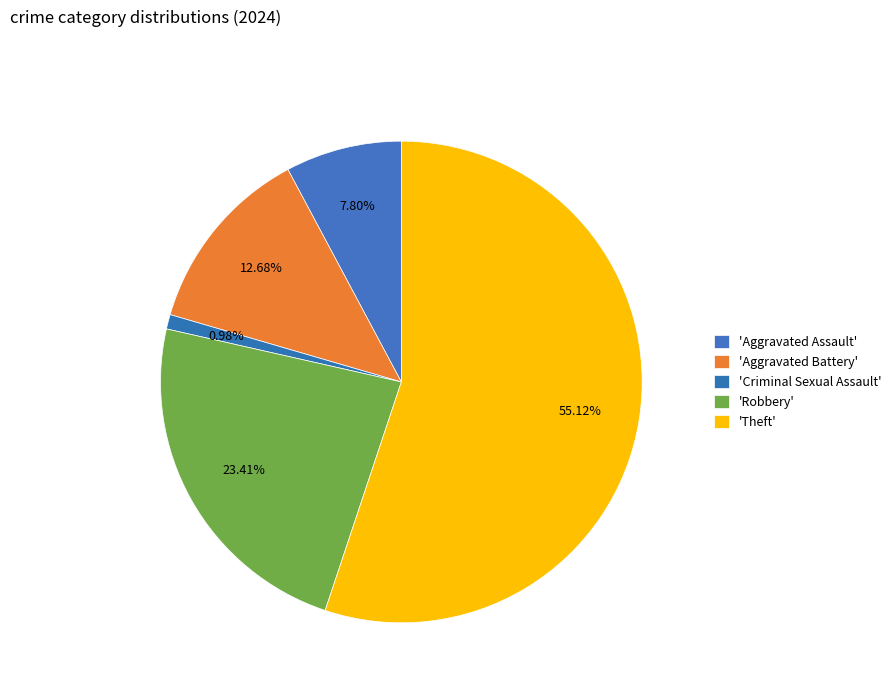

How many slices are in this pie chart?

5